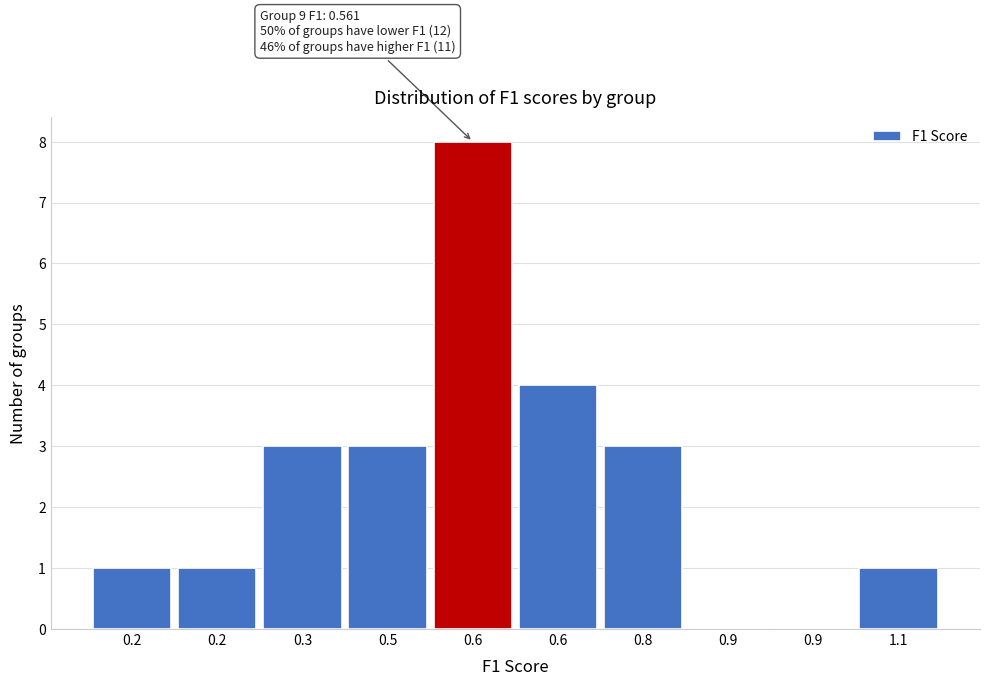

Count the number of categories in the chart.

10